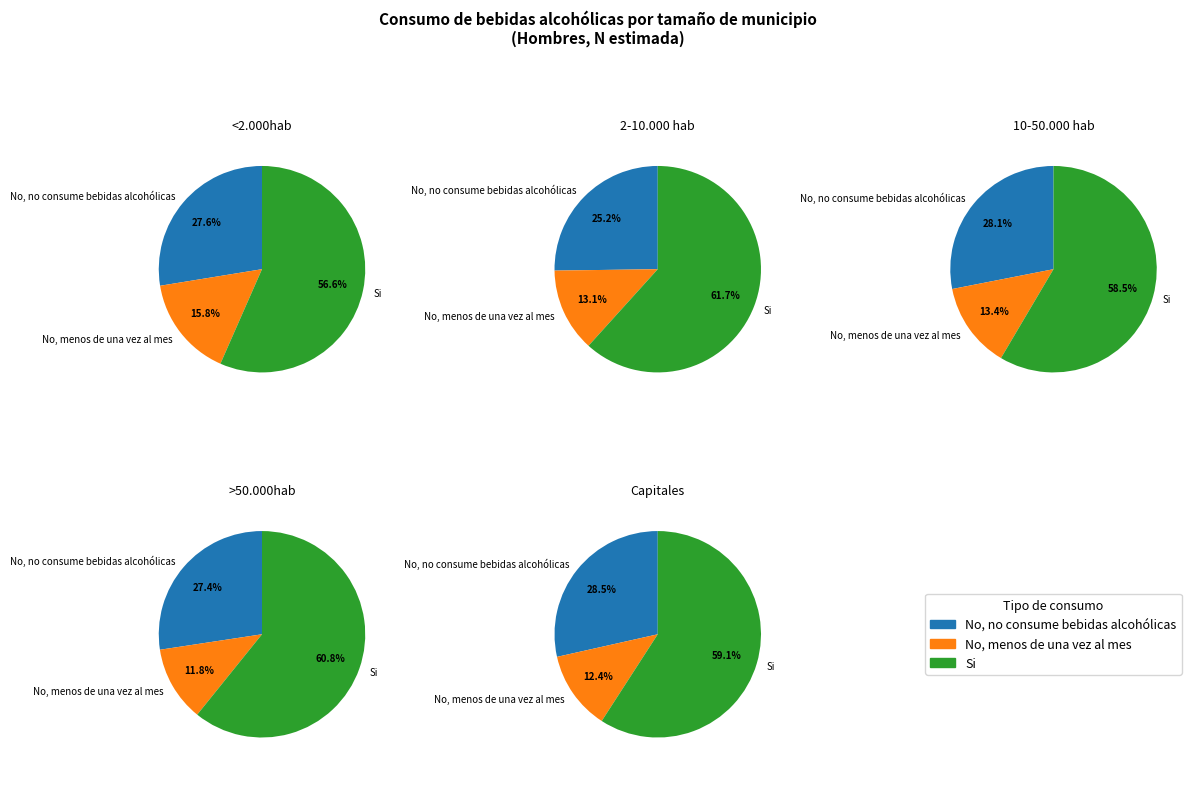

Combined, do <2.000hab and 2-10.000 hab account for over 50%?

No